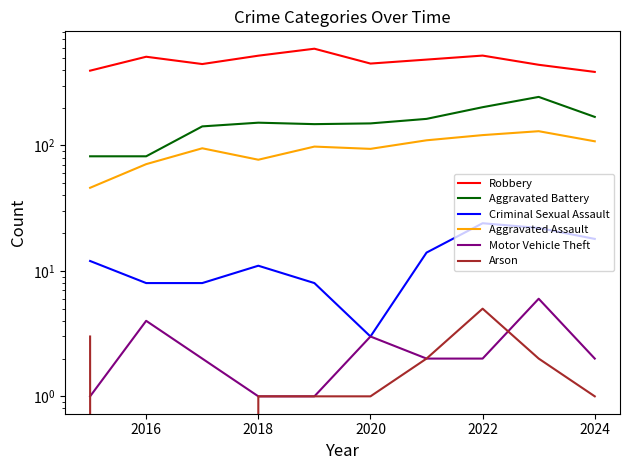

What is the approximate value of Aggravated Assault at 2024, to the nearest 5?

110